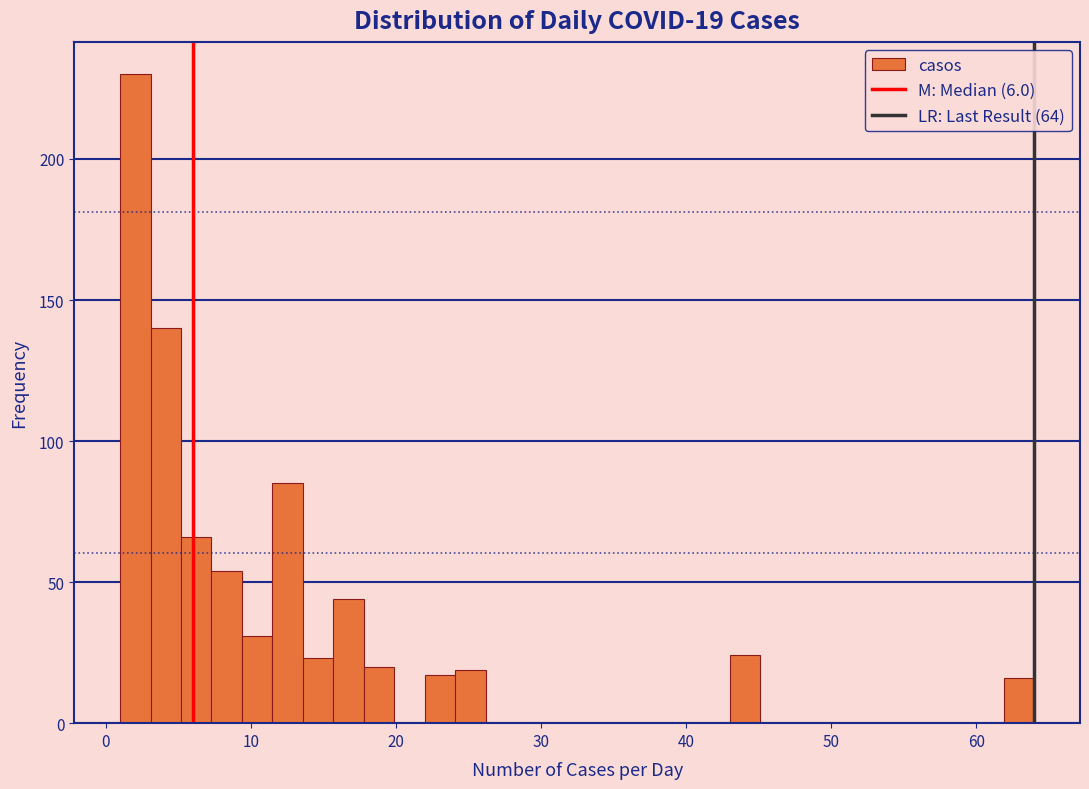

Read against the x-axis, roughly where is the centre of the tallest bar?

2